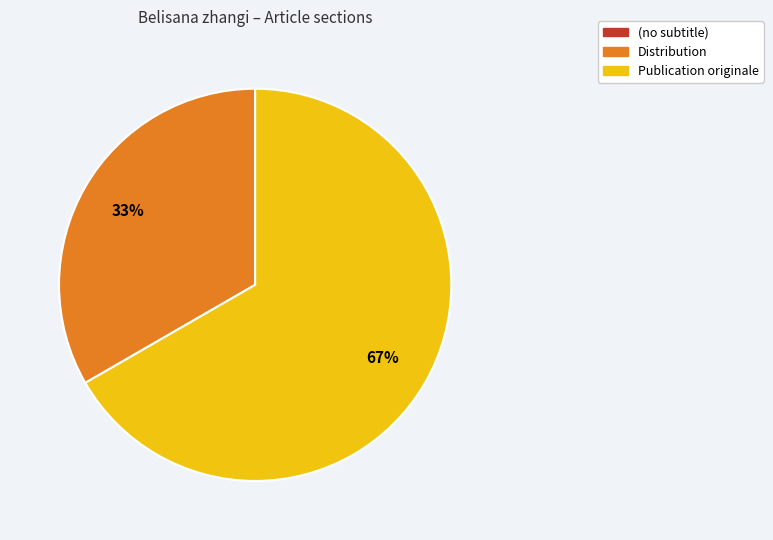

True or false: Publication originale accounts for 56% of the total.

False